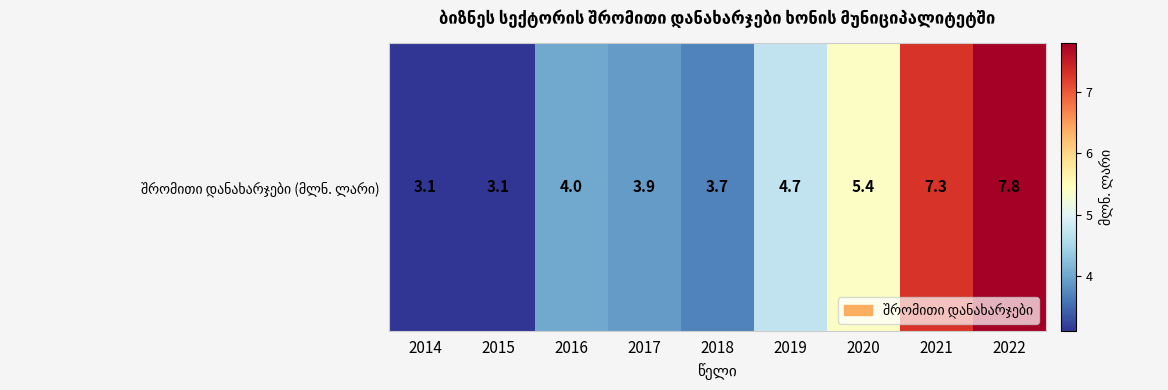

Count the number of data series in this chart.

1